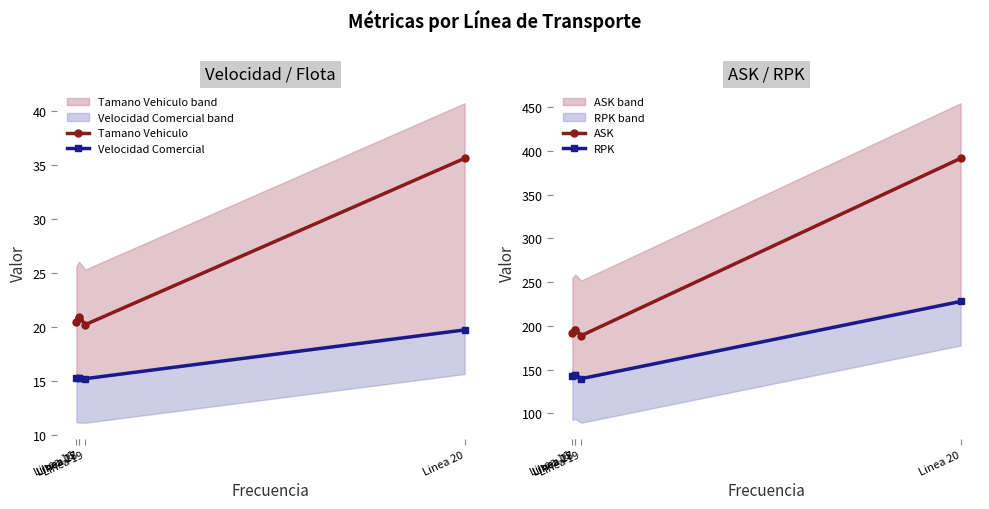

What are all the series names shown in the legend?

Tamano Vehiculo, Velocidad Comercial, ASK, RPK